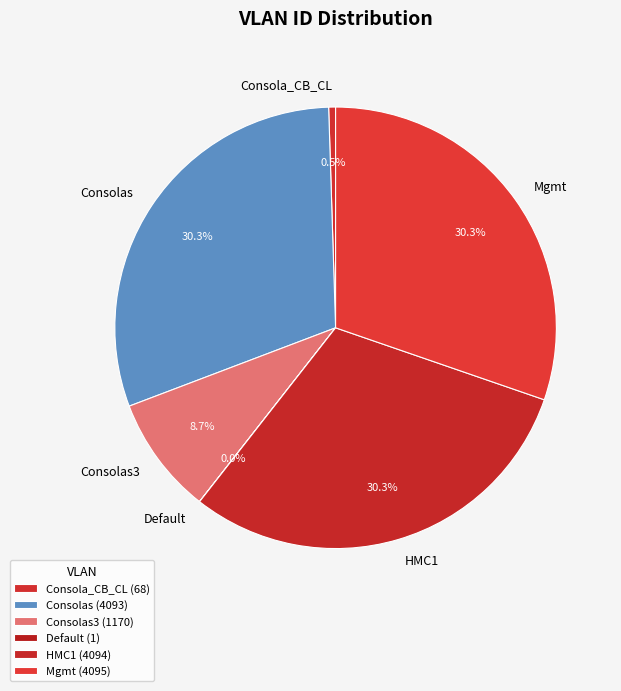

What portion of the pie excludes Consola_CB_CL?

99.5%